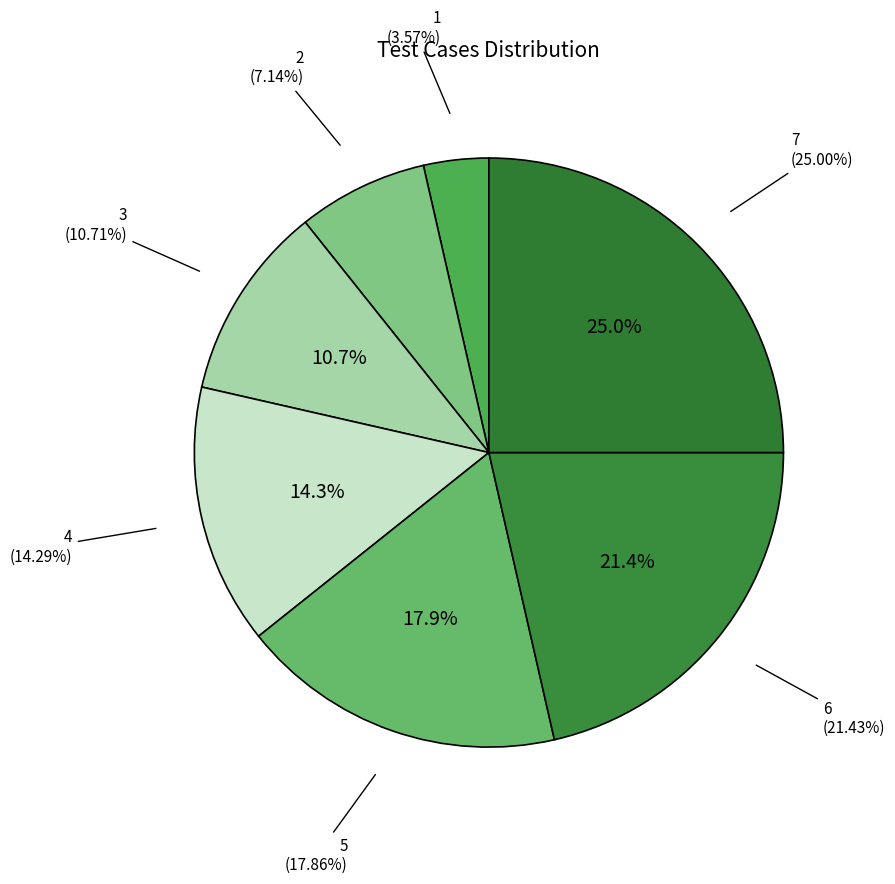

Do employee will able to edit project of the and employee will able to create project together represent more than half of the pie?

No